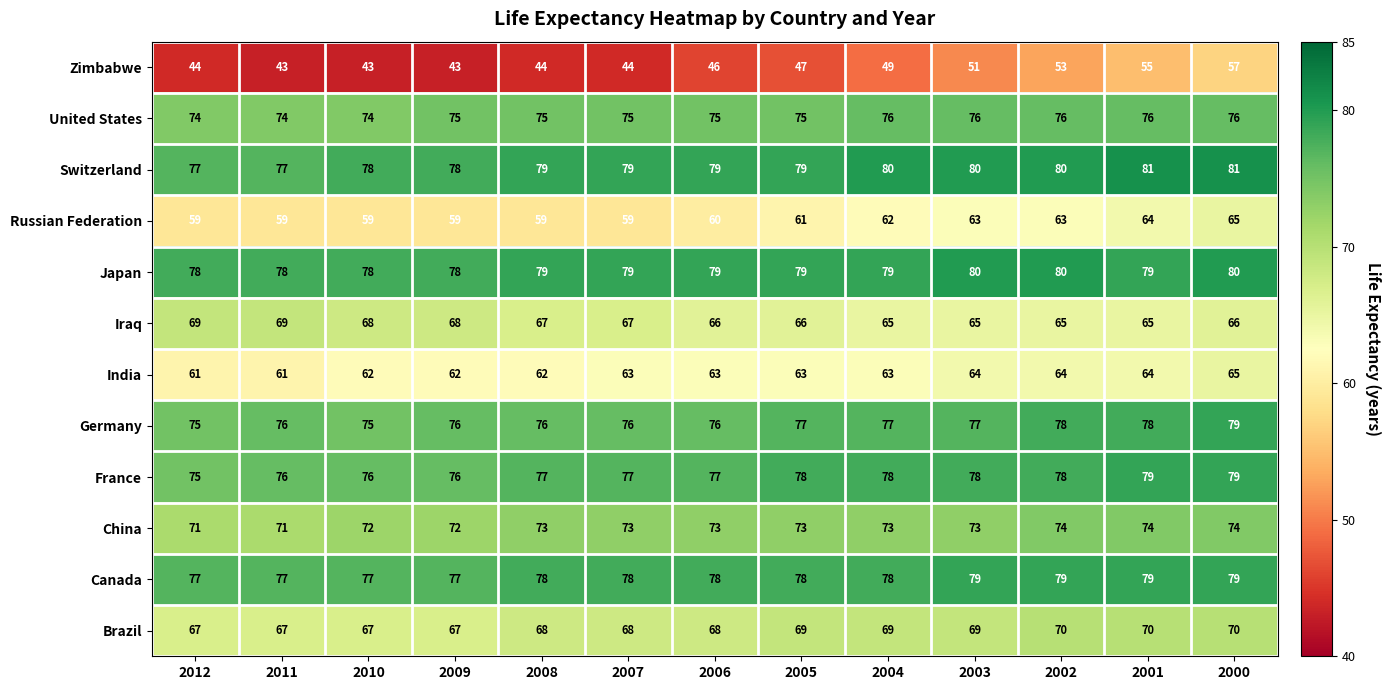

What is the minimum value shown in the chart?

43